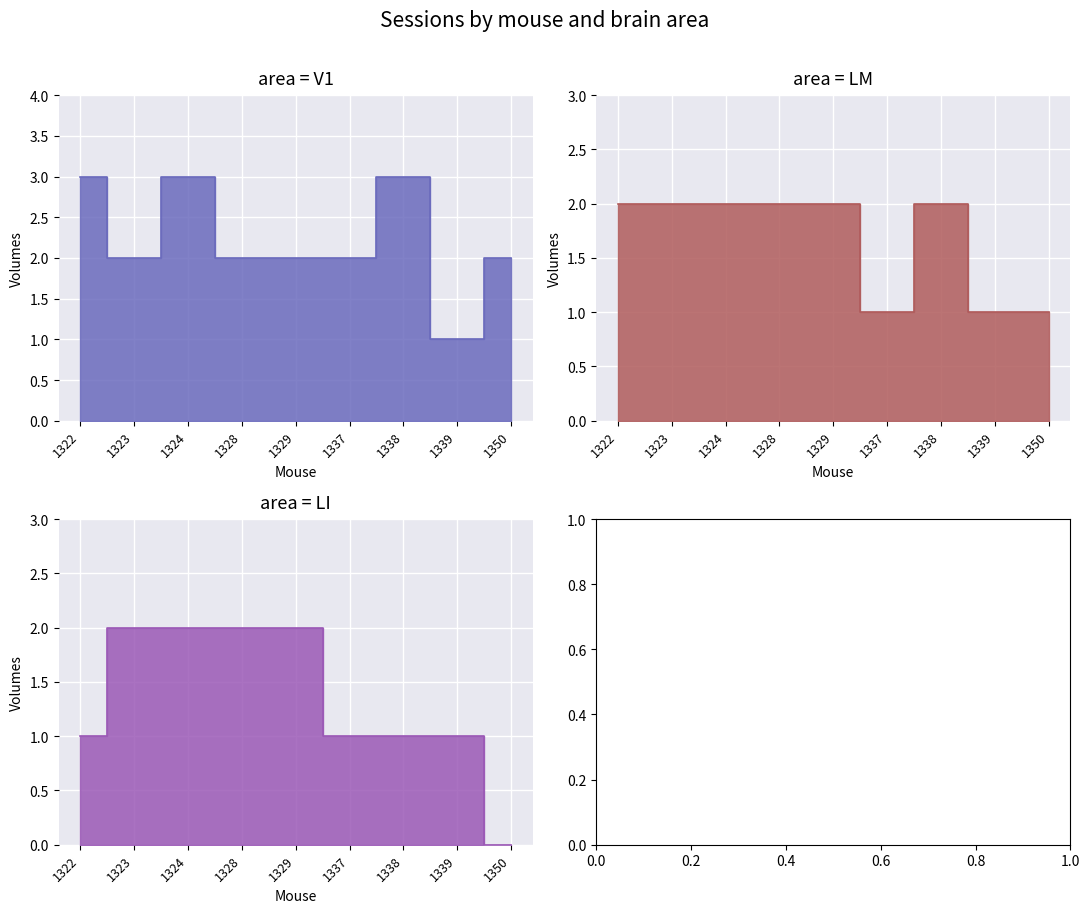

Reading right to left, transcribe all the data shown in this chart.

V1: 1350=2	1339=1	1338=3	1337=2	1329=2	1328=2	1324=3	1323=2	1322=3
LM: 1350=1	1339=1	1338=2	1337=1	1329=2	1328=2	1324=2	1323=2	1322=2
LI: 1350=0	1339=1	1338=1	1337=1	1329=2	1328=2	1324=2	1323=2	1322=1